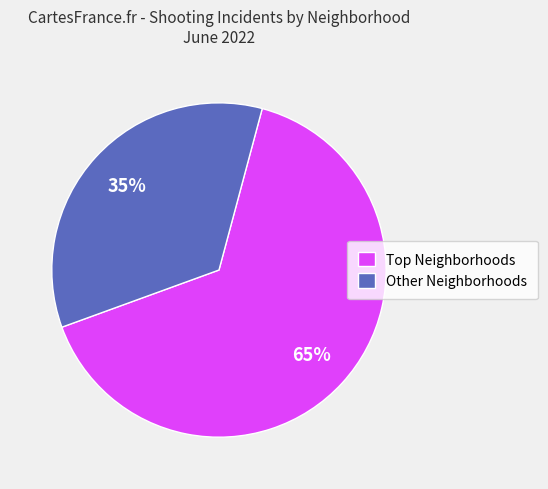

What is the largest slice in the pie chart?

Top Neighborhoods